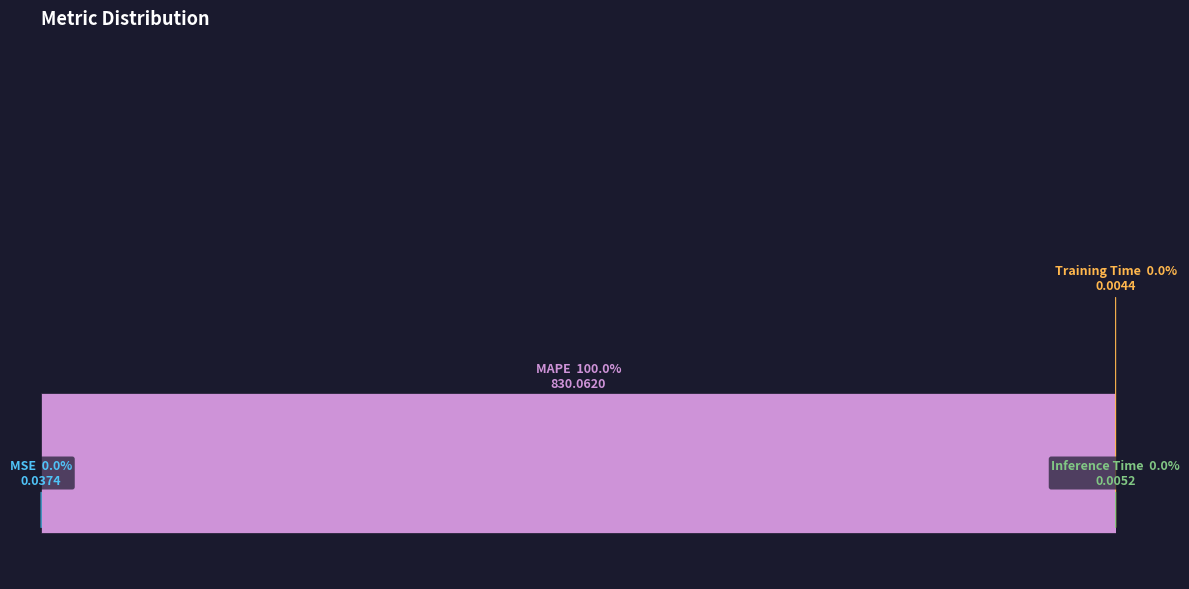

Which category accounts for the majority?

MAPE